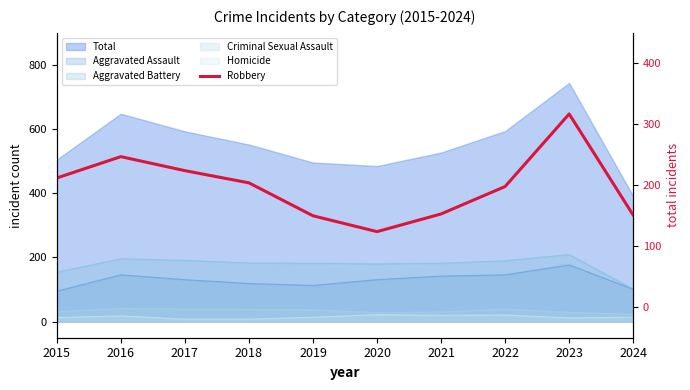

Does the chart have visible grid lines?

No